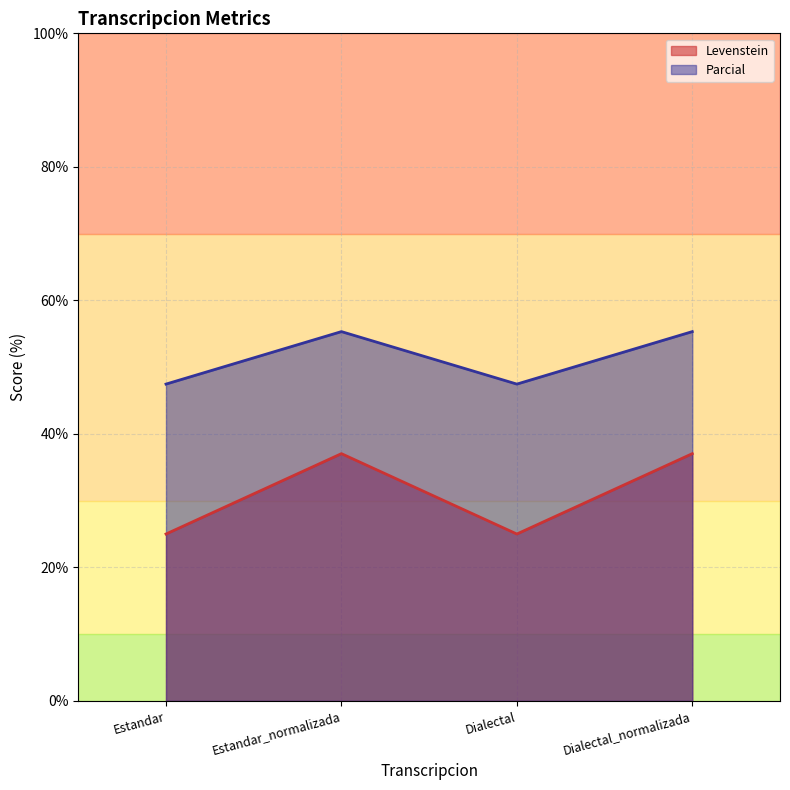

How many interior local peaks does the Parcial series have?

1